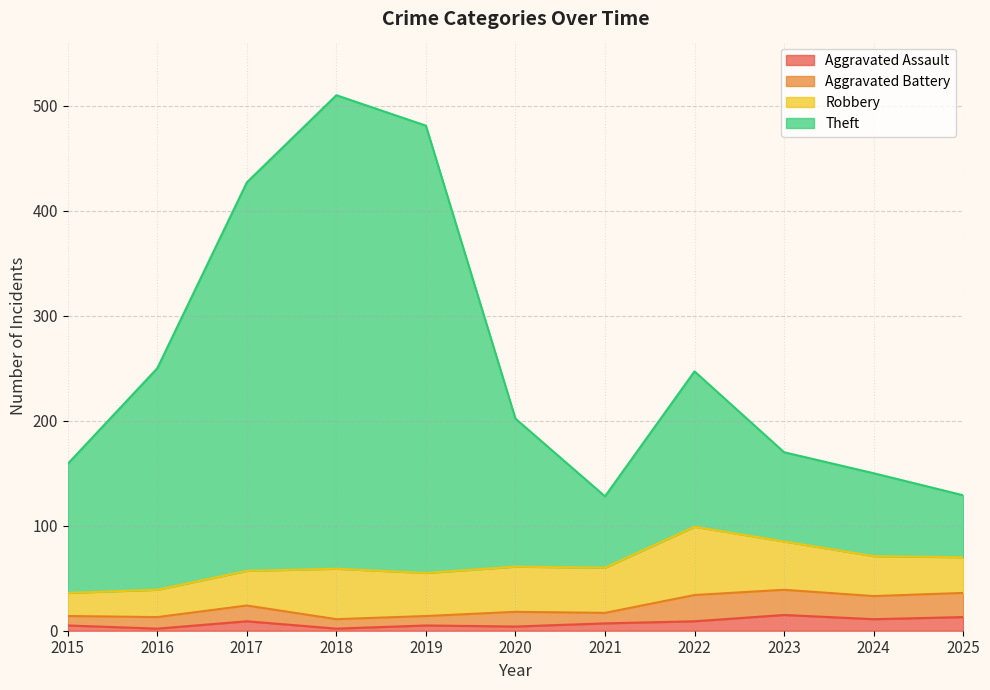

True or false: Aggravated Assault and Theft cross at least once.

False